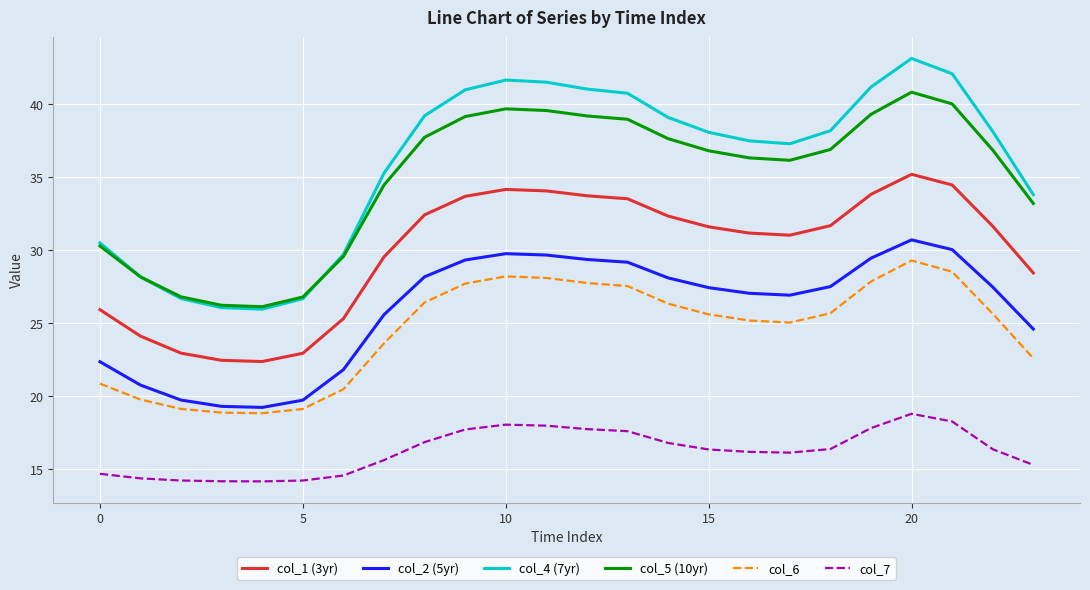

List the series in order of their peak value, lowest first.

col_7, col_6, col_2 (5yr), col_1 (3yr), col_5 (10yr), col_4 (7yr)